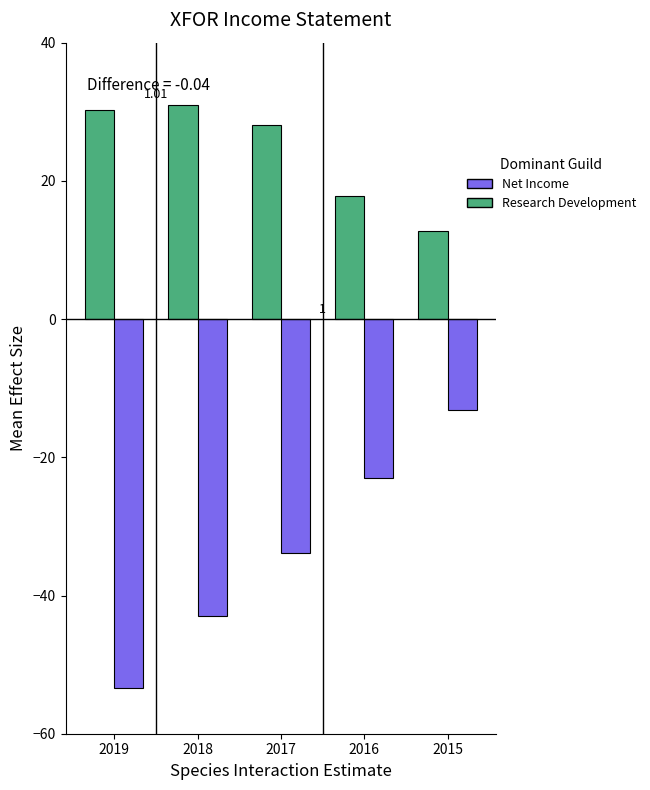

What are all the series names shown in the legend?

Net Income, Research Development